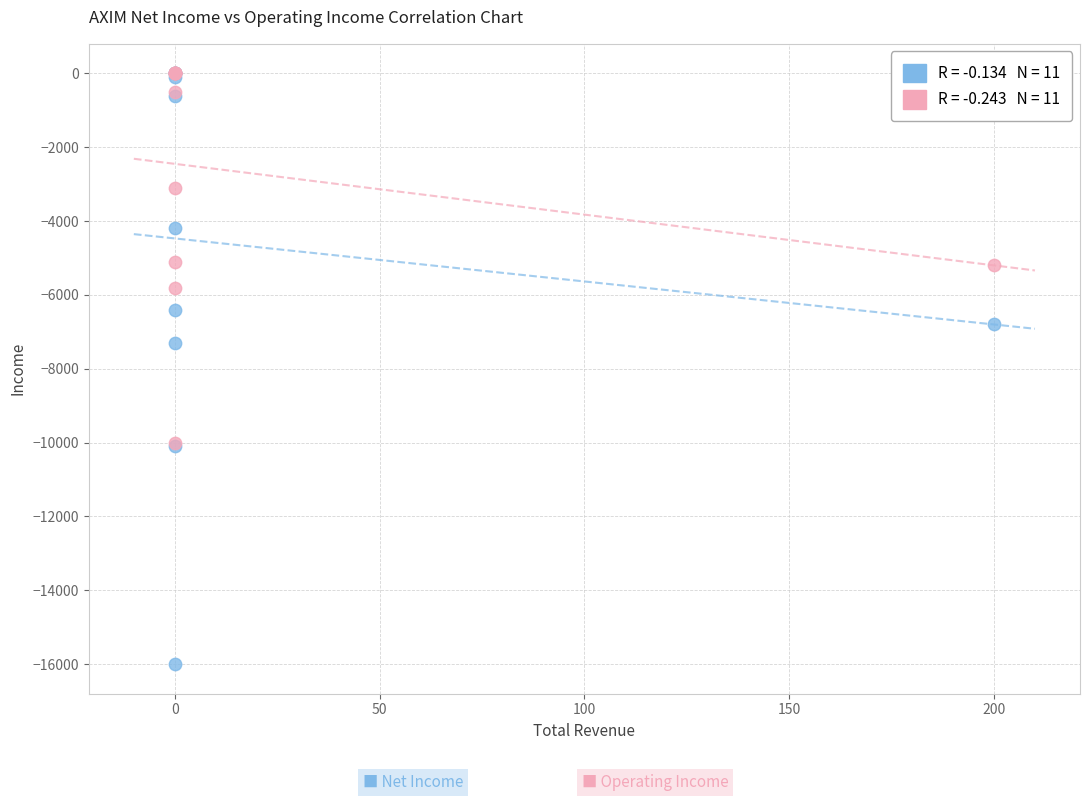

Across all series, what Y value is closest to -8000?

-7300